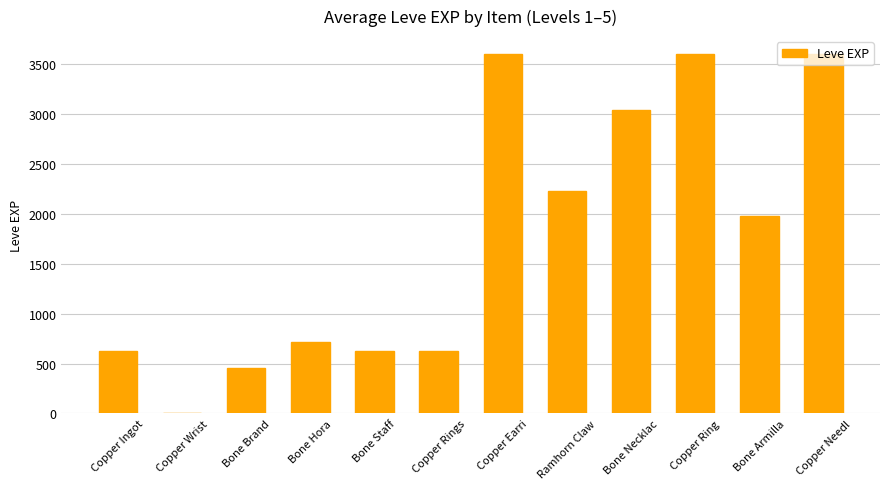

What is the change in value from Bone Hora to Bone Armilla?

+1260